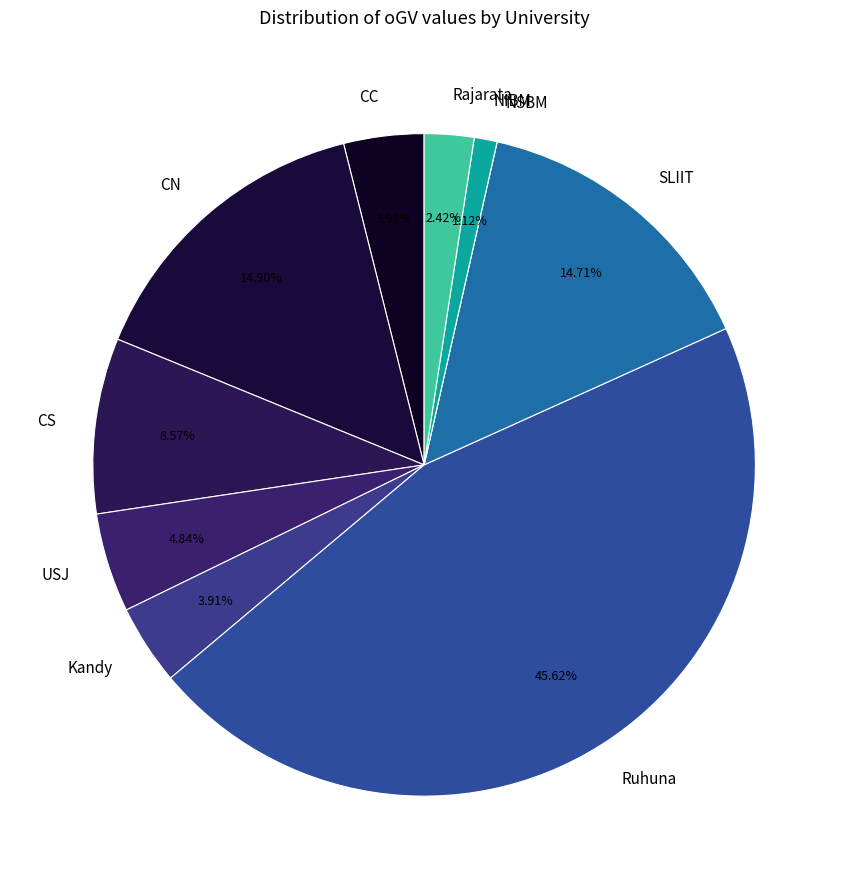

What is the ratio of the value at CN to the value at Ruhuna?

0.3